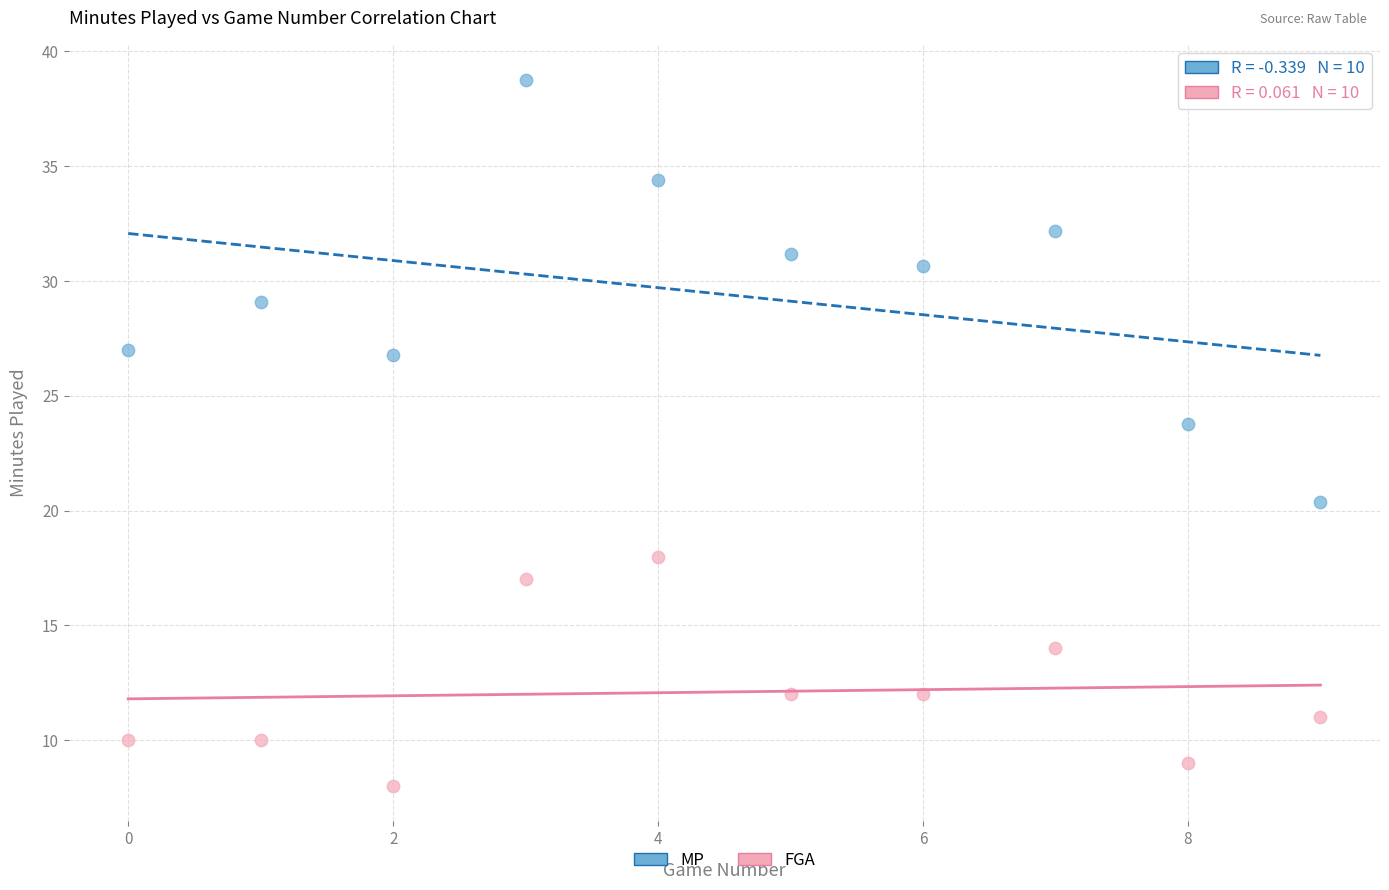

Across all series, what Y value is closest to 23?

23.8